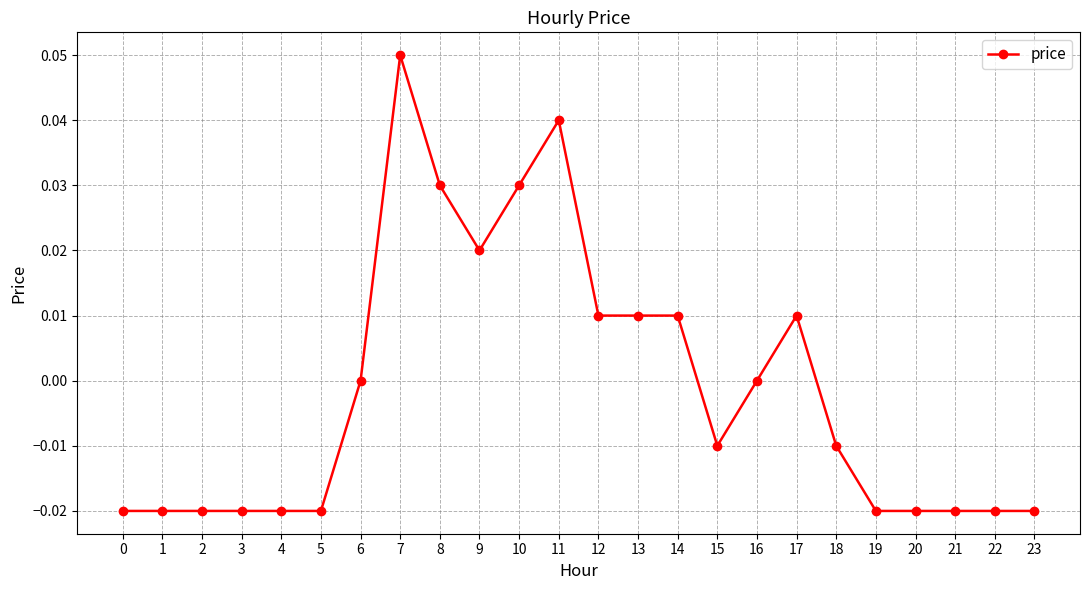

Between 8 and 15, which is larger?

8